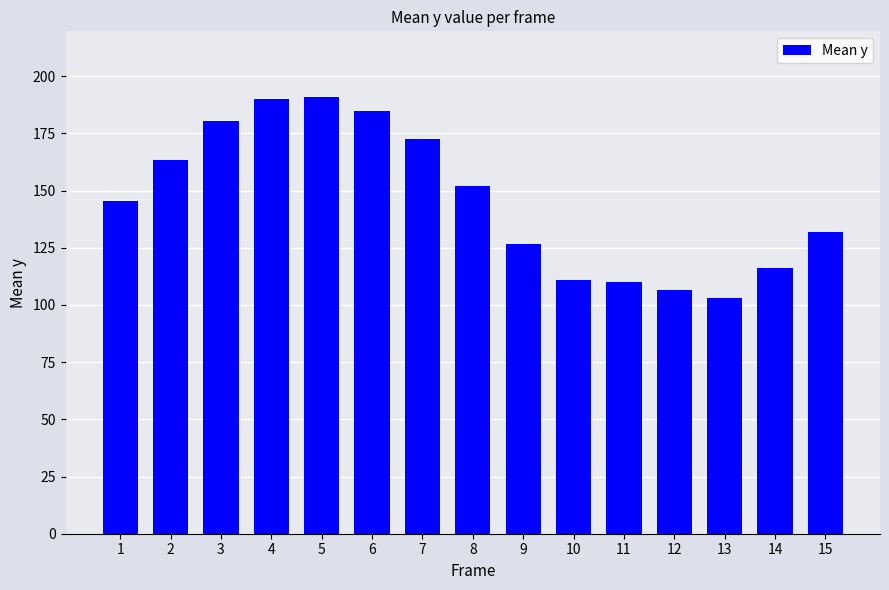

Reading right to left, extract all data points from this chart.

15=132.0	14=116.0	13=103.0	12=106.5	11=110.0	10=111.0	9=126.5	8=152.0	7=172.5	6=185.0	5=191.0	4=190.0	3=180.5	2=163.5	1=145.5